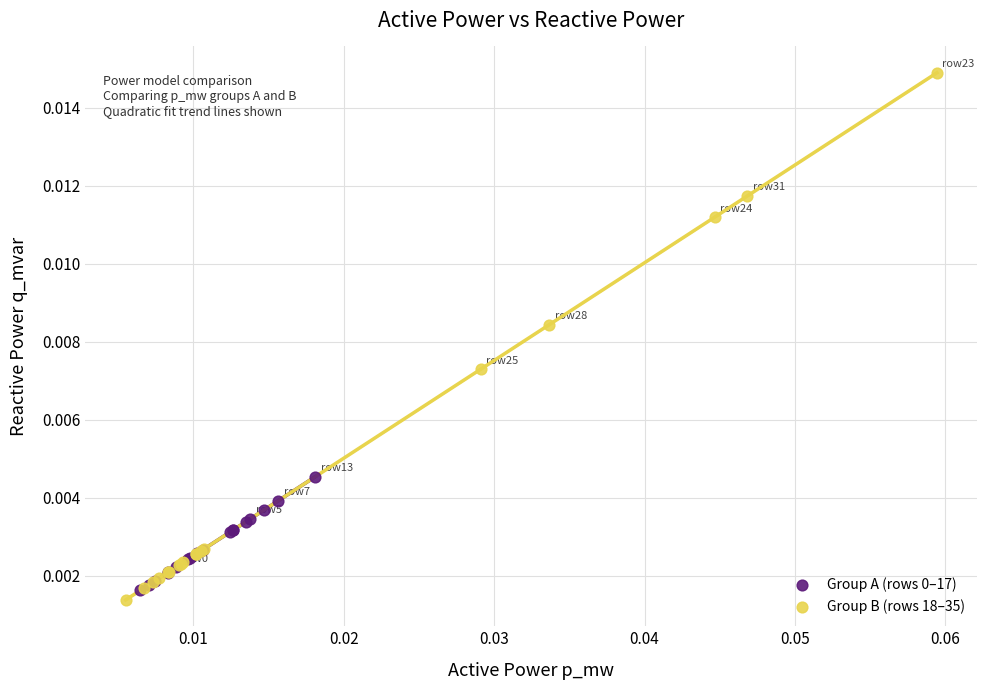

Which series contains the lowest Y value?

Group B (rows 18–35)